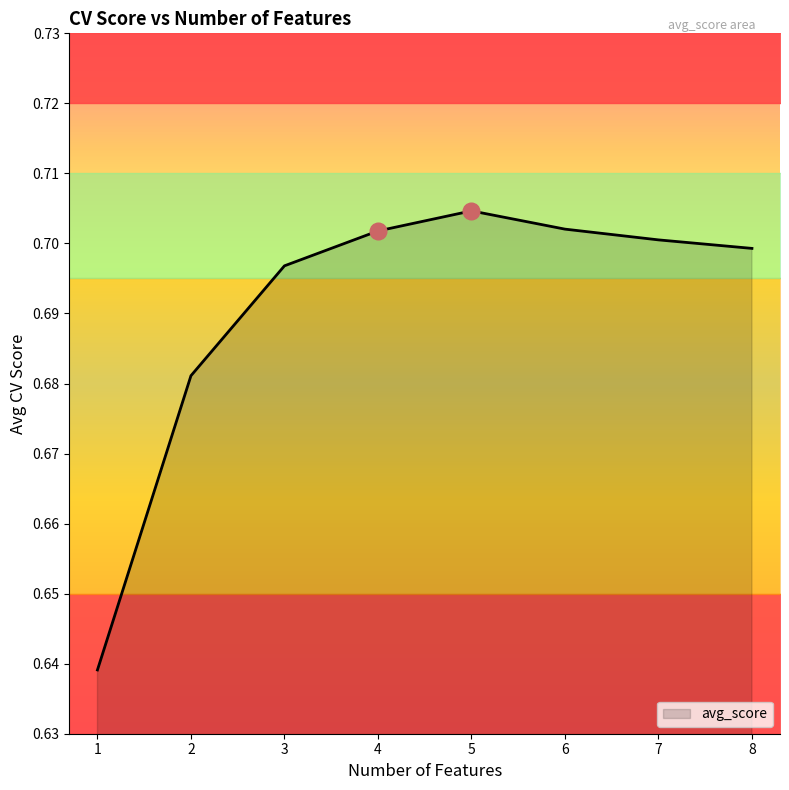

How many values are between 0 and 1?

8